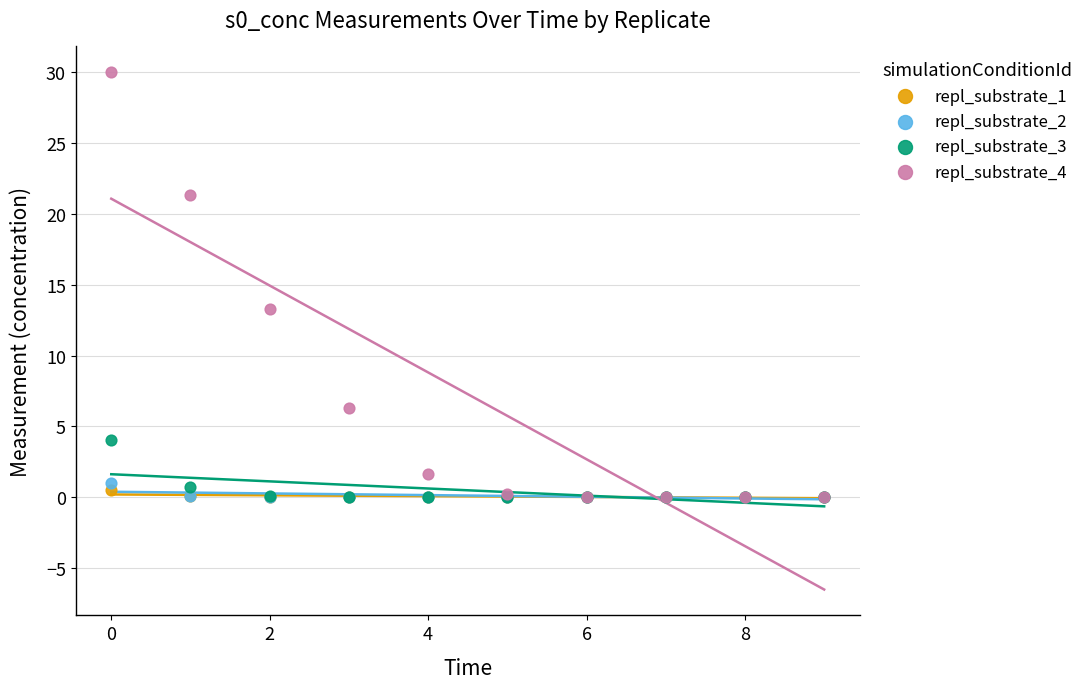

Across all series, what Y value is closest to 15?

13.3